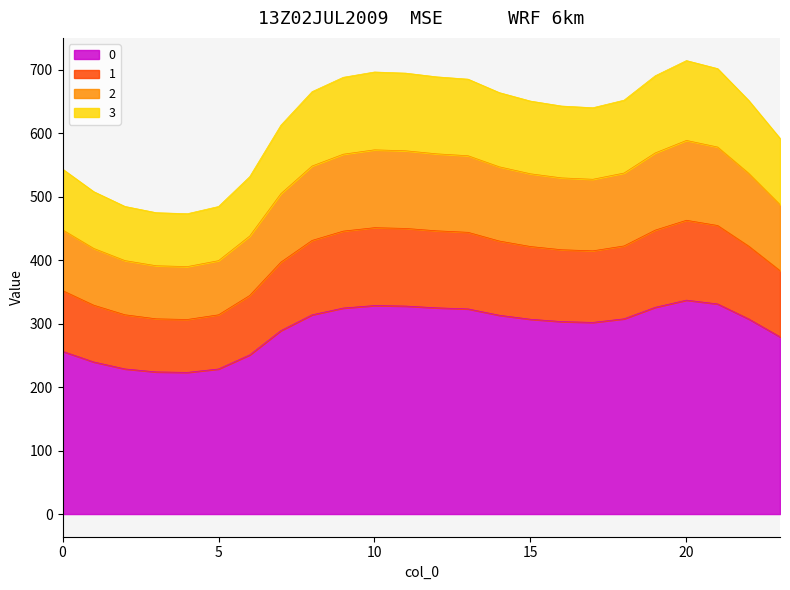

Does the chart have visible grid lines?

No